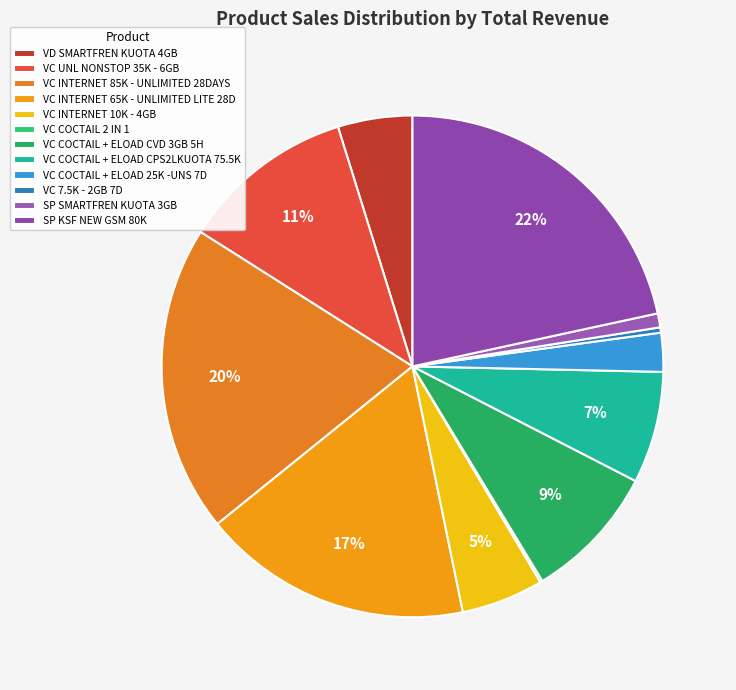

Is there any slice that represents more than half of the pie?

No